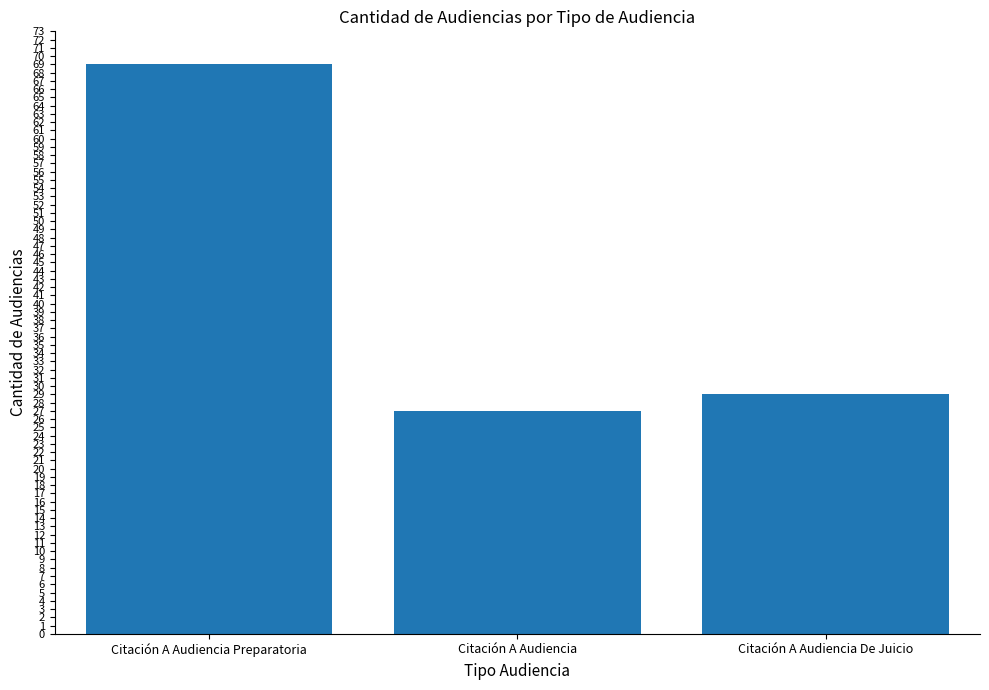

How many data points are less than 29?

1